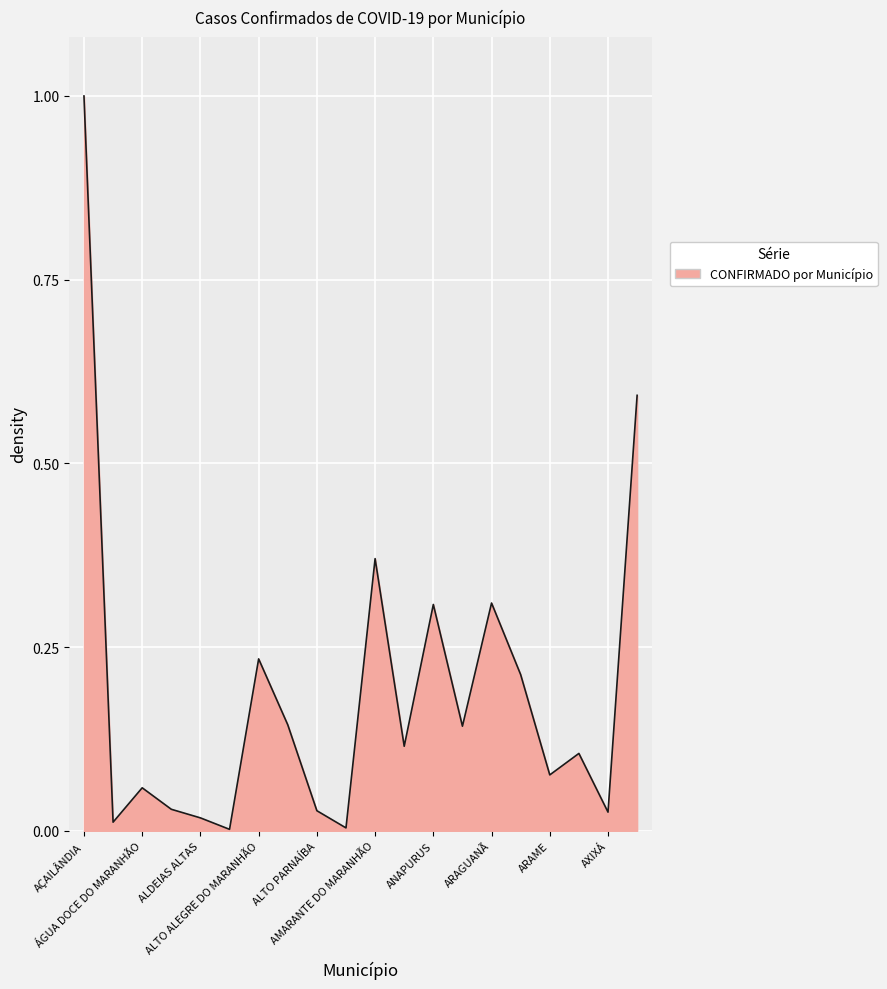

What is the difference between the maximum and minimum values?

1.0